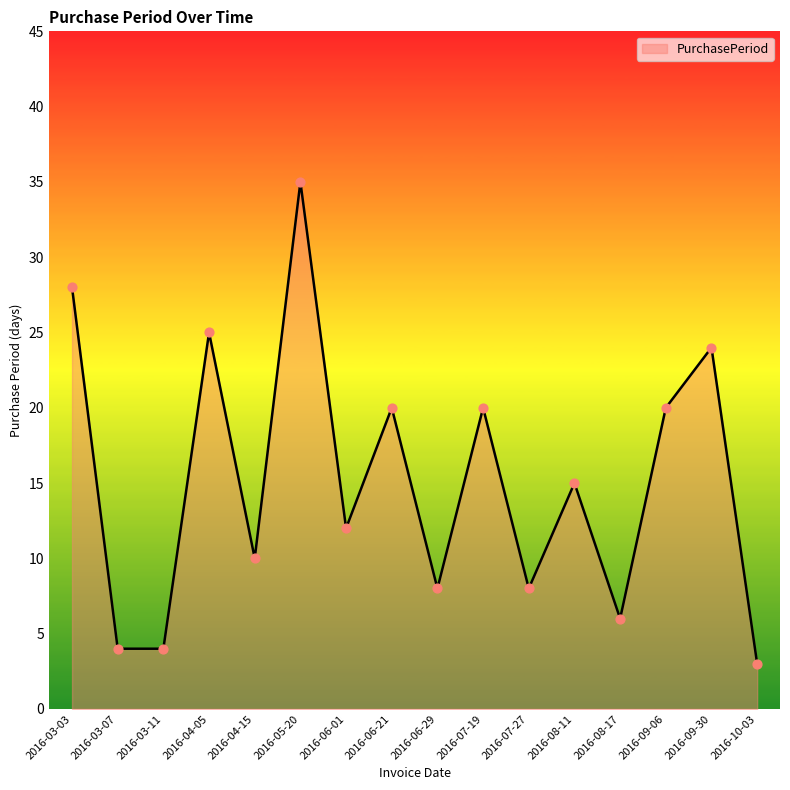

Between 2016-06-21 and 2016-08-17, which is larger?

2016-06-21